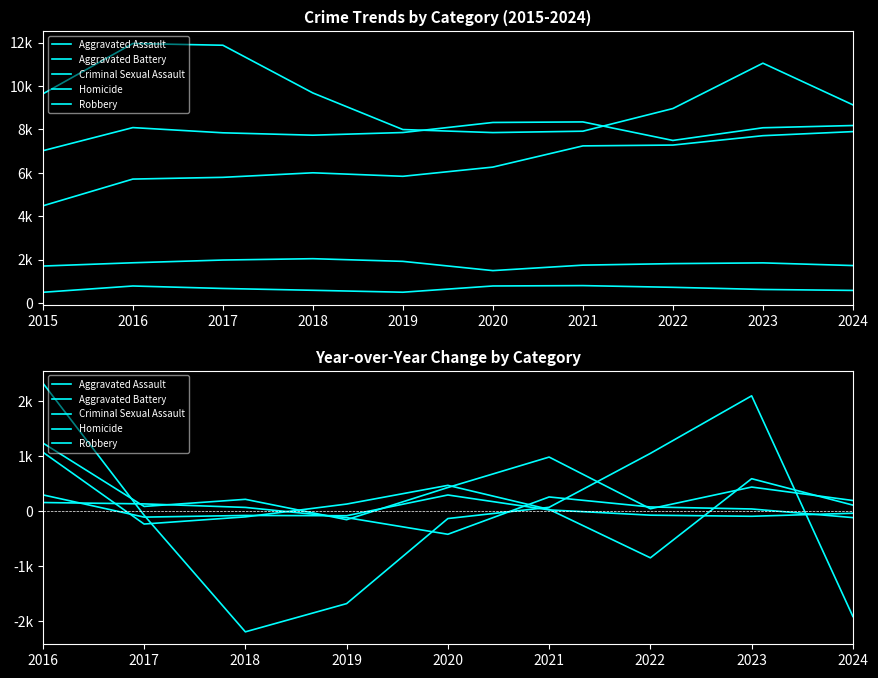

Where is the first local minimum for Robbery?

2018